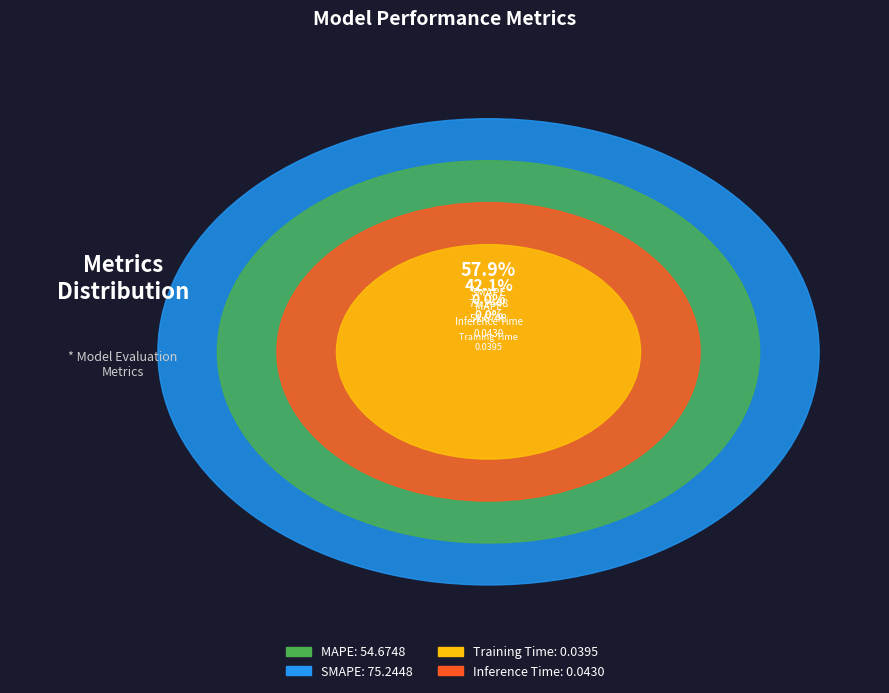

Is there any slice that represents more than half of the pie?

Yes